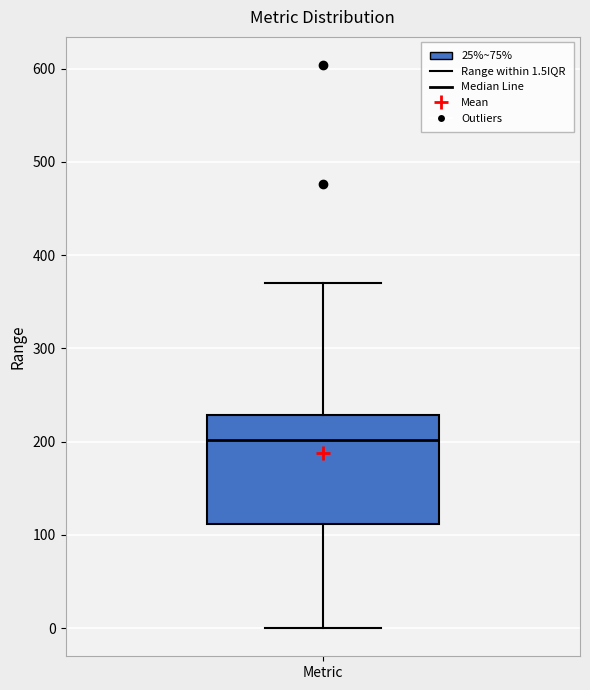

Where is the upper edge of the box for Metric on the y-axis? The values are not printed on the chart, so give them approximately, as read against the axis.

230